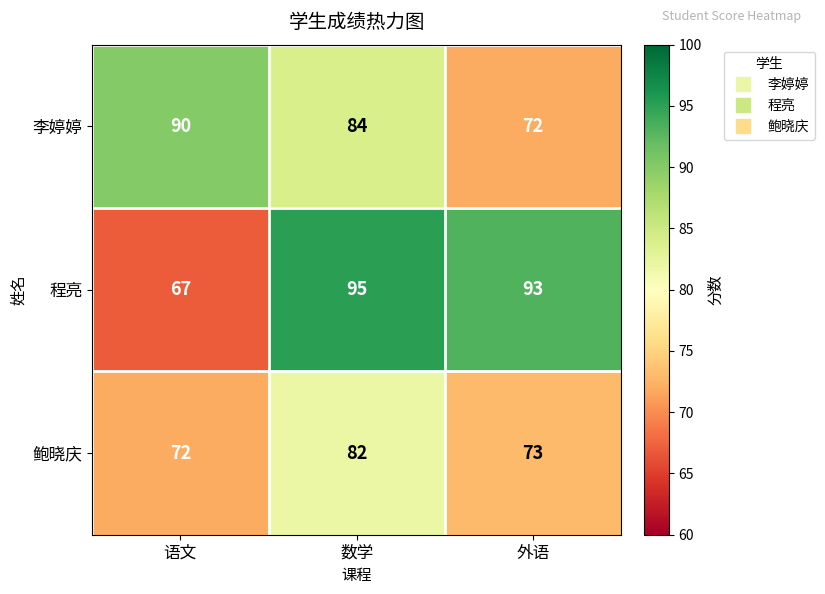

At which label is 程亮 closest to 81?

外语